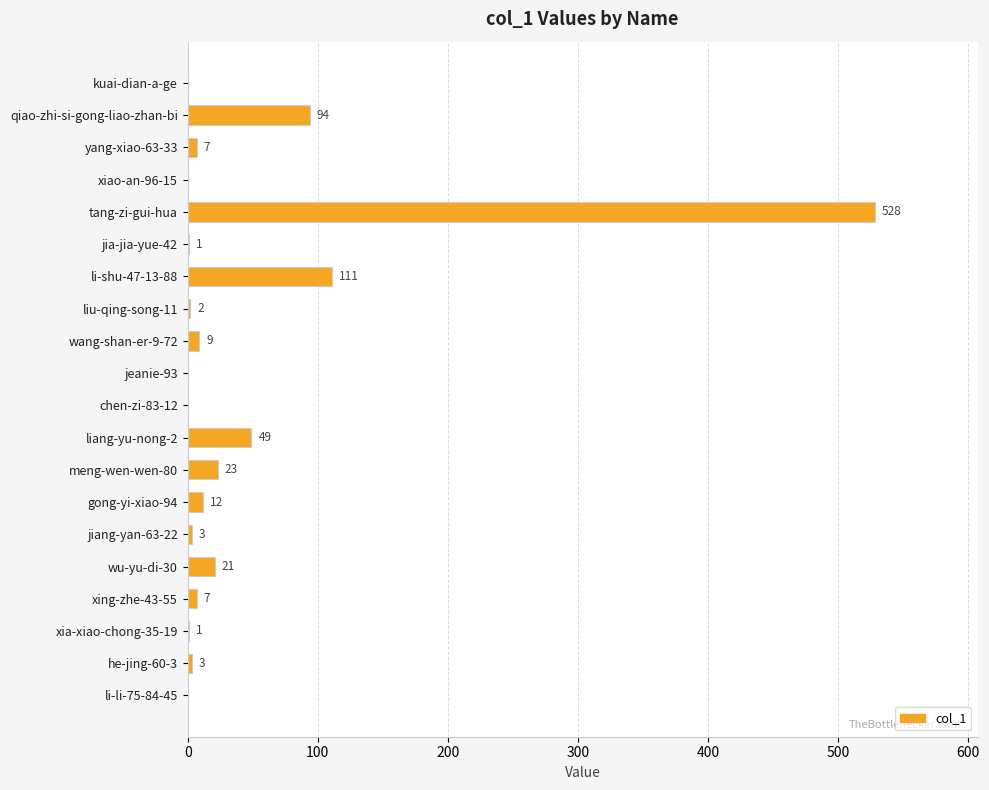

Is it true that the value at liang-yu-nong-2 is 72?

False